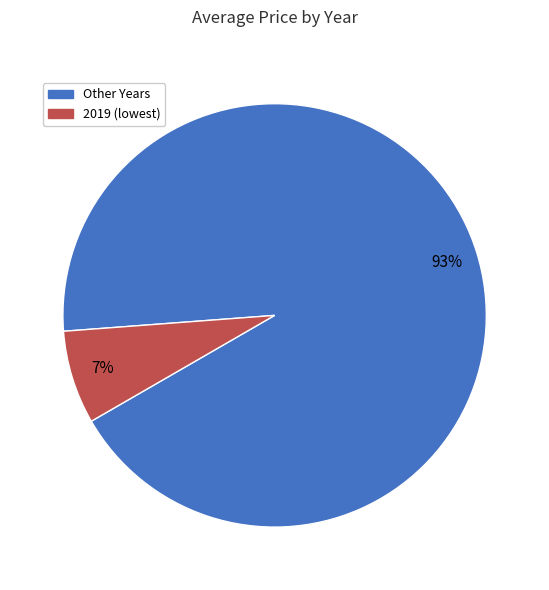

To the nearest percent, what is the difference between the largest and smallest slice percentages?

86%